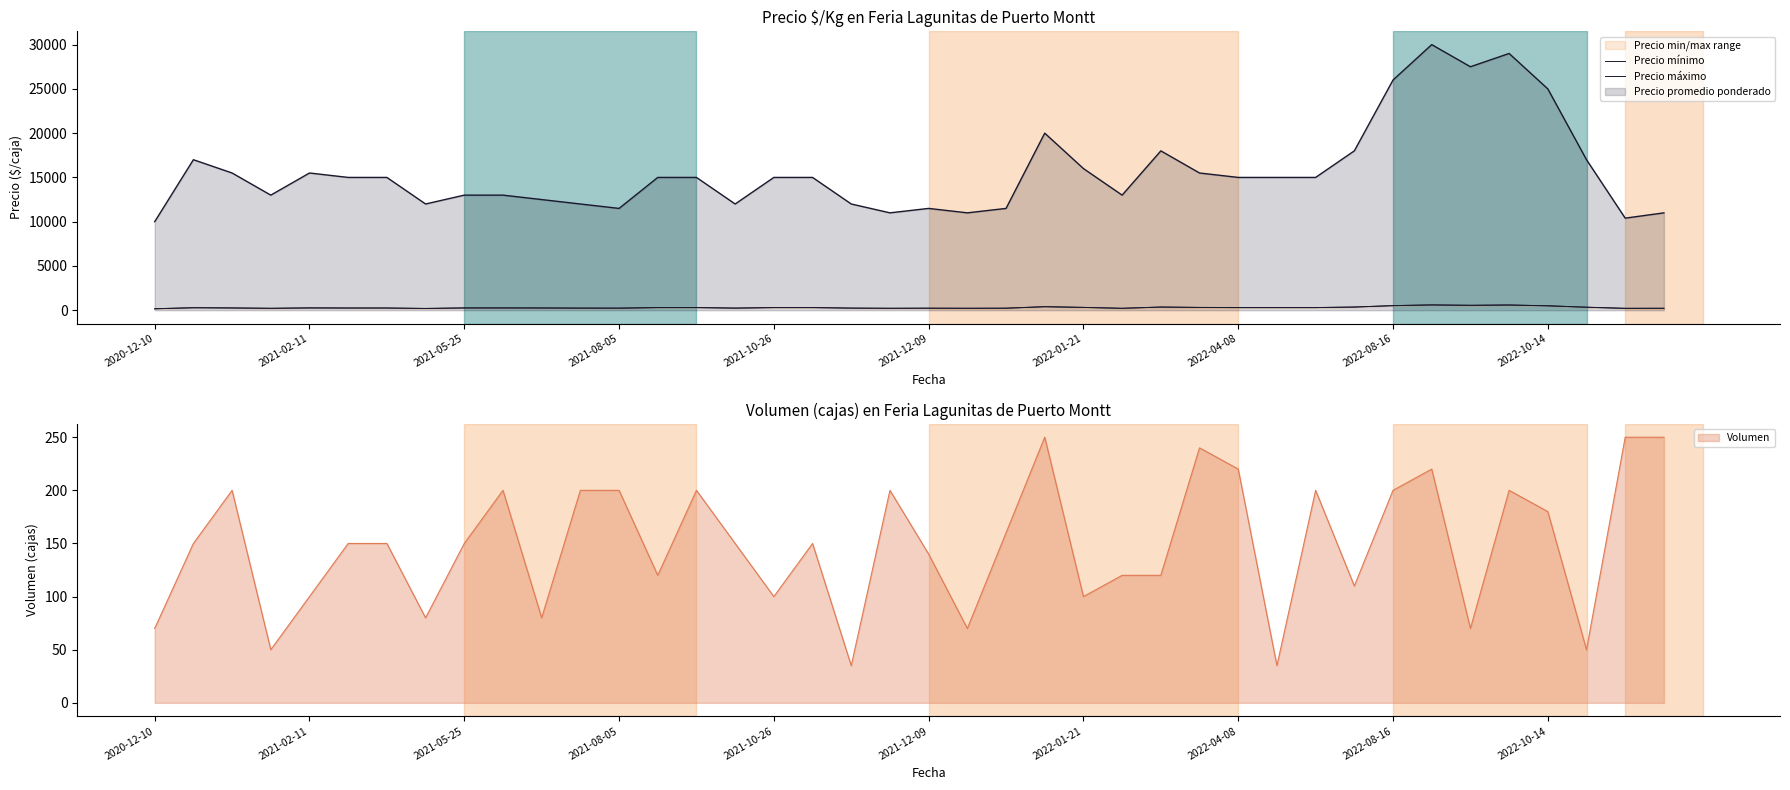

True or false: Precio máximo has a value of 348 at 22.

False